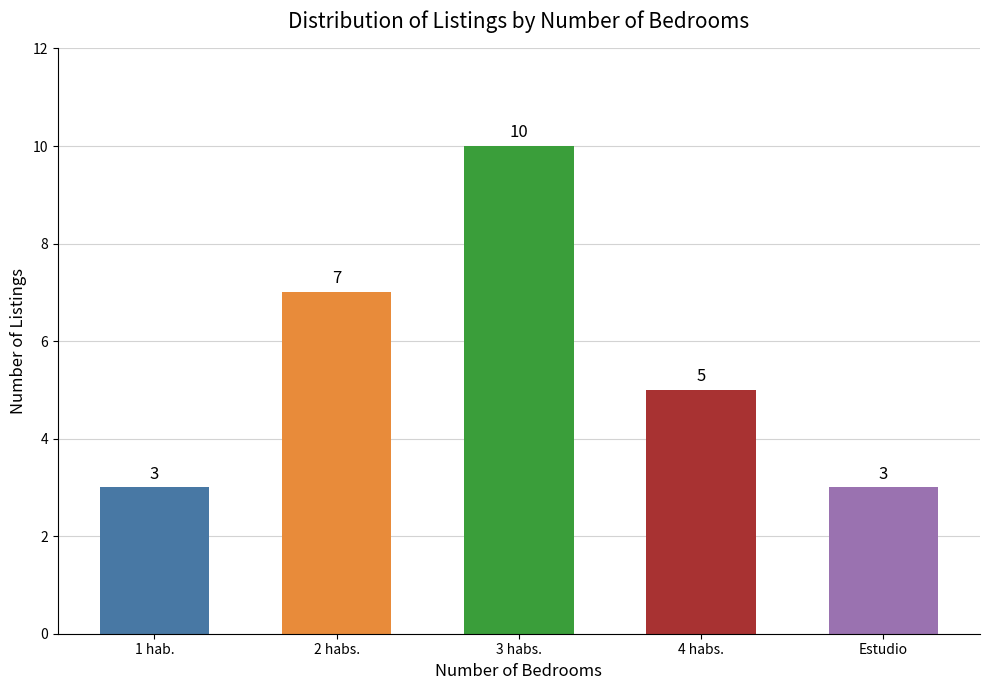

Approximately how many times larger is the value at Estudio compared to 4 habs.?

0.6